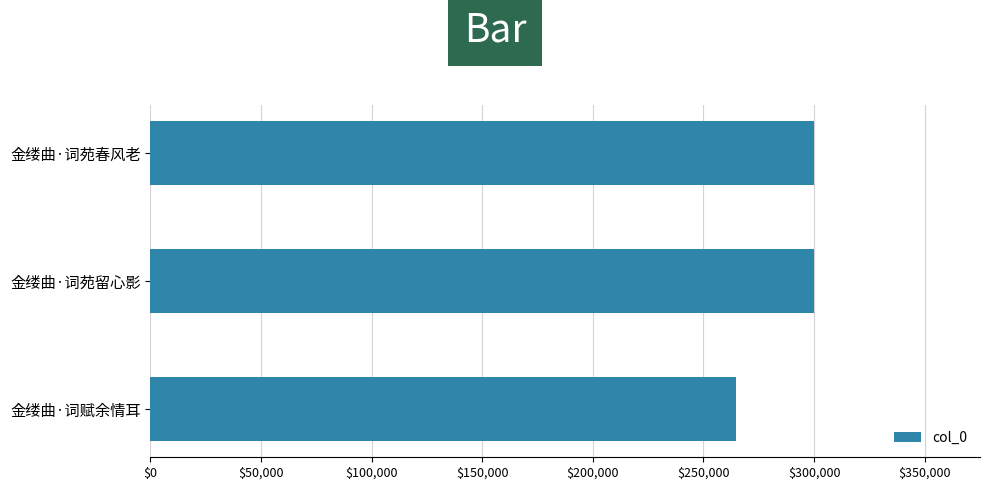

What is the average value?

288240